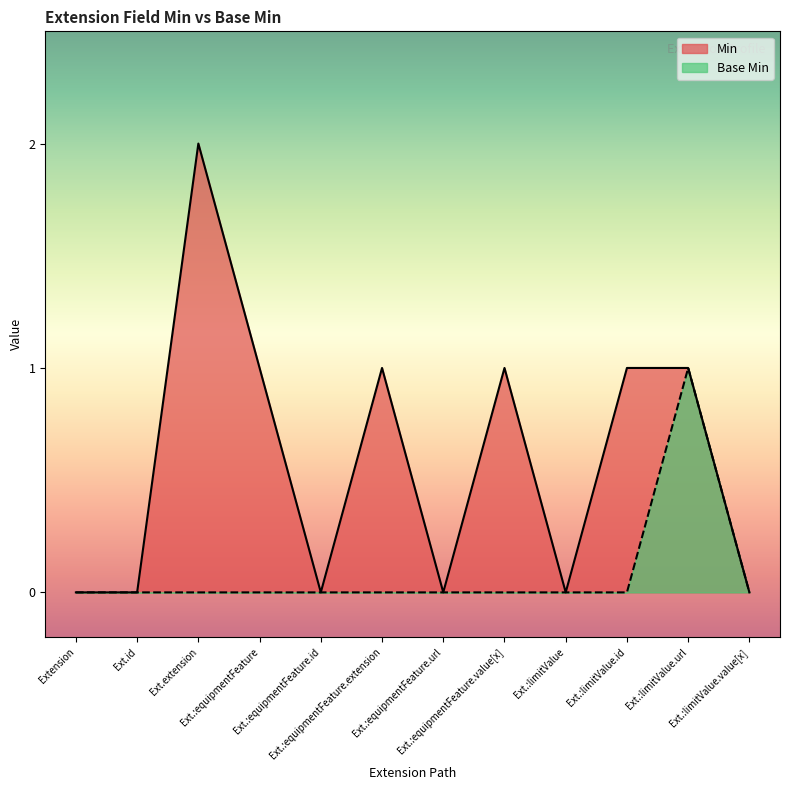

Does the chart display data point markers on the line(s)?

No